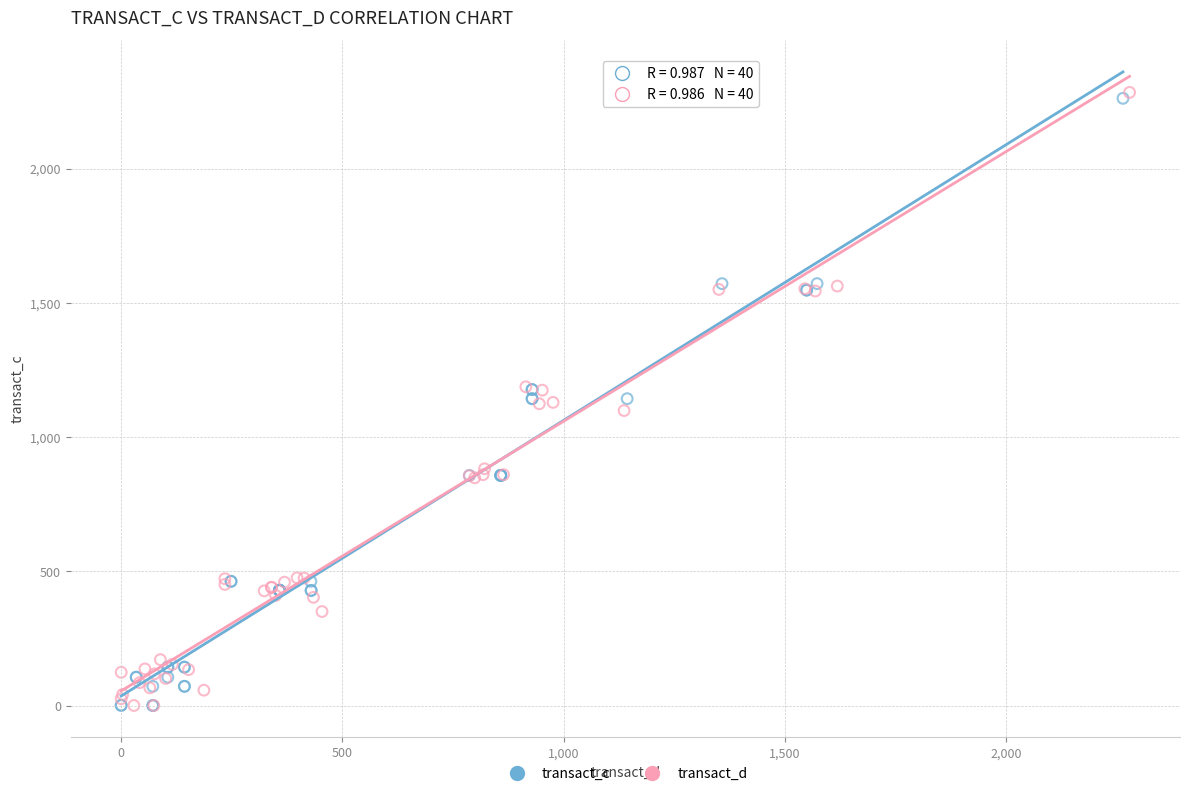

What are all the series names shown in the legend?

transact_c, transact_d